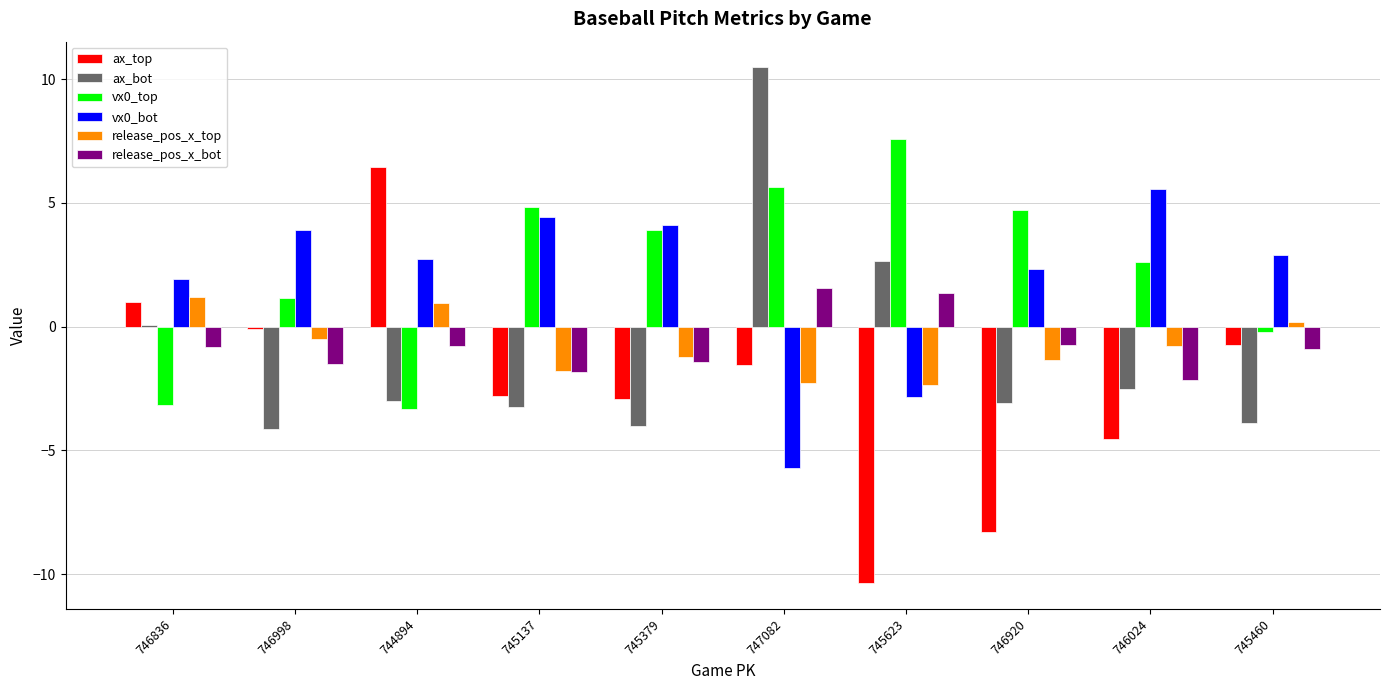

What is the highest value of the release_pos_x_bot series?

1.6